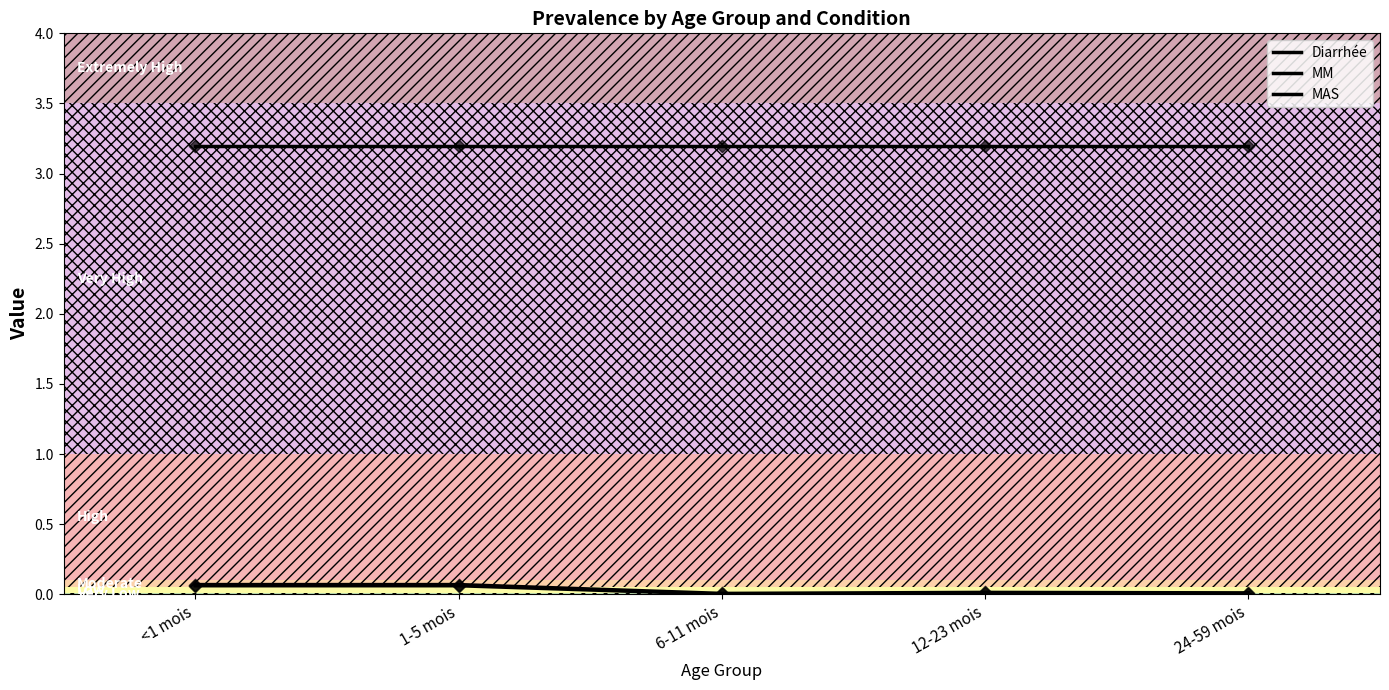

Is the value of MM at 24-59 mois greater than the value of Diarrhée at 24-59 mois?

No